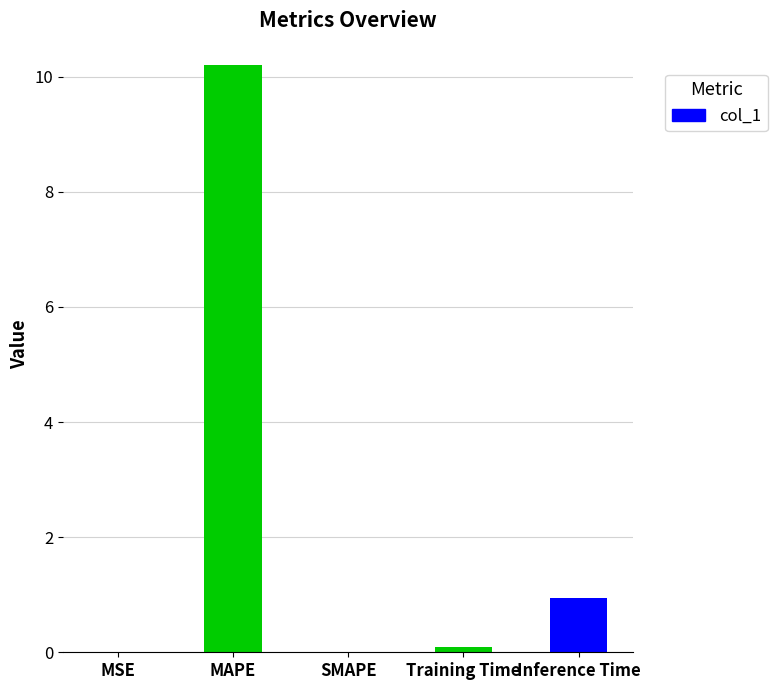

What is the difference between the maximum and second lowest values?

10.2